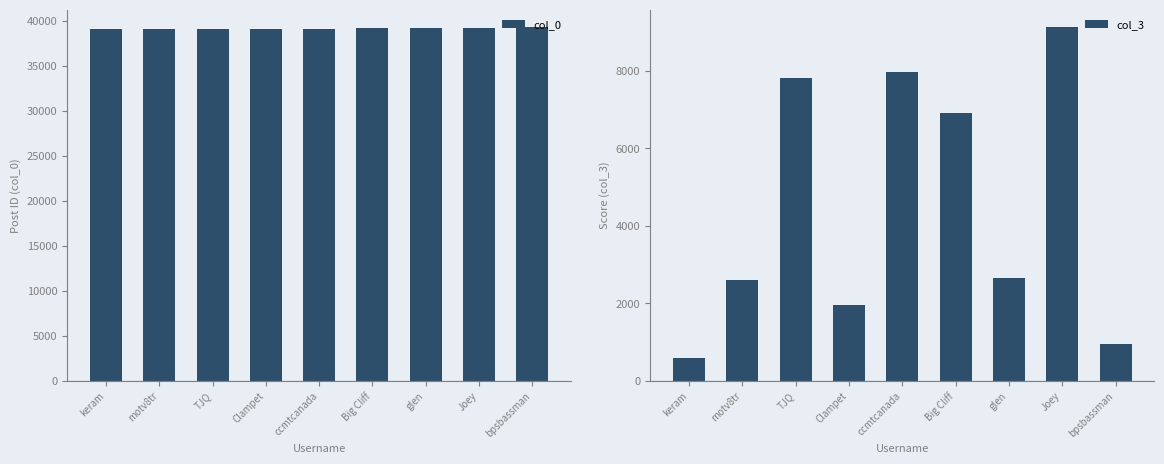

How many bars are there in total?

18